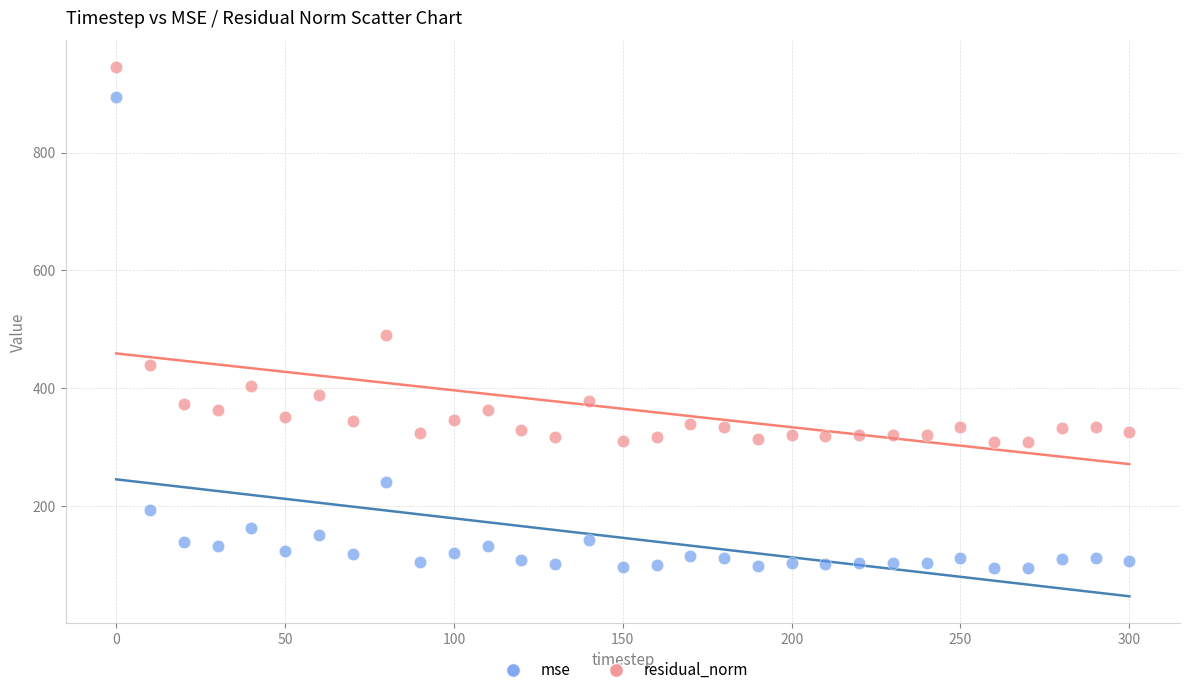

What is the X range (max minus min) for the scatter plot?

300.0